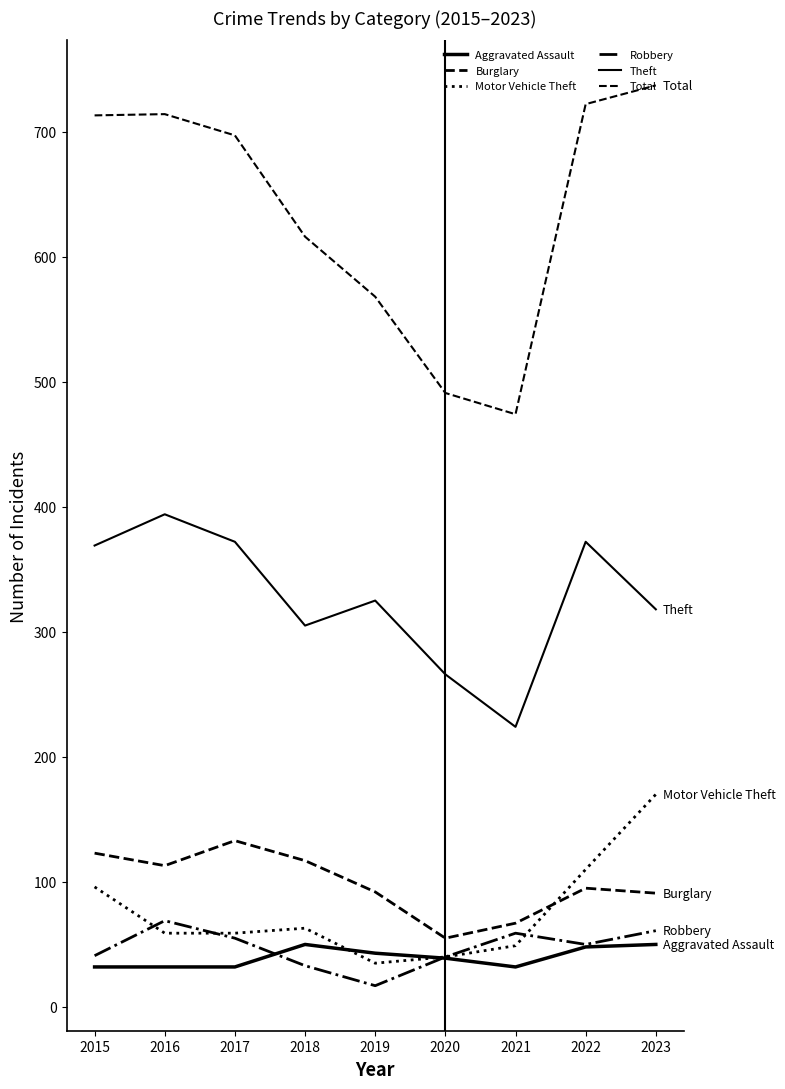

Does the chart have visible grid lines?

No